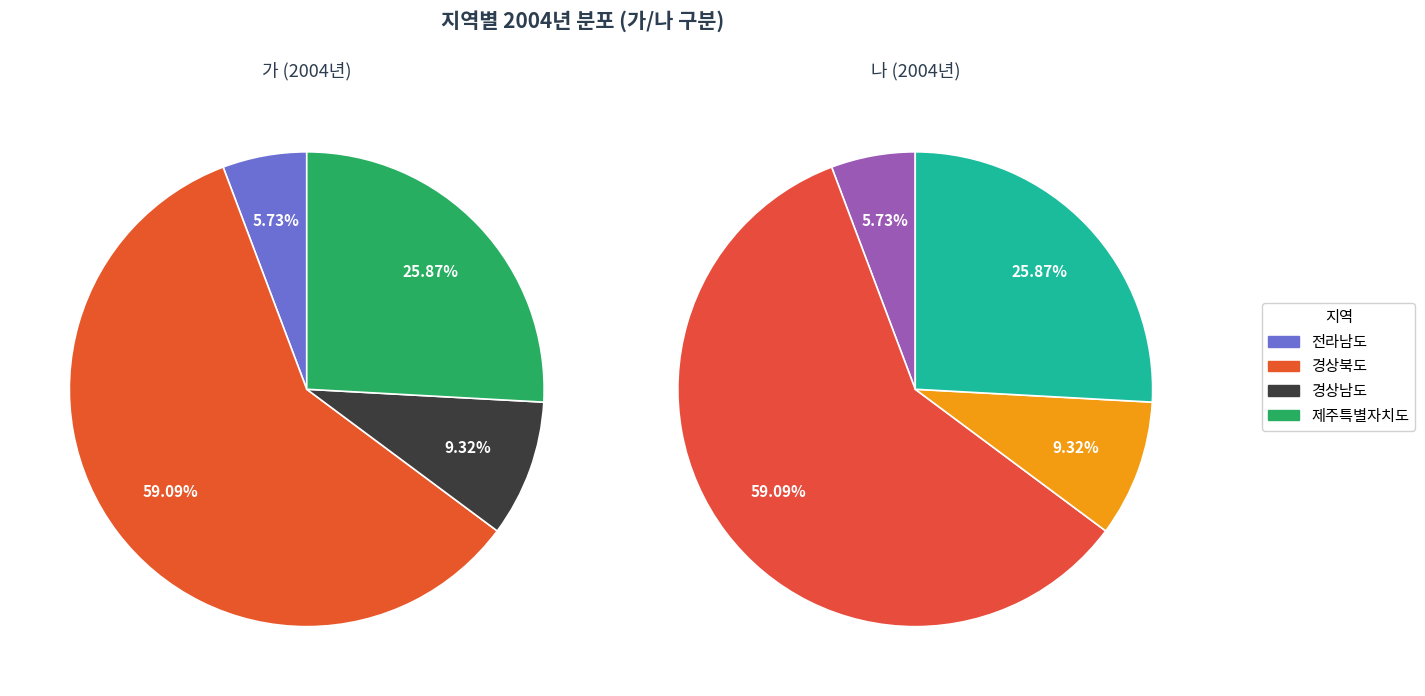

What percentage is NOT represented by 전라남도?

94.3%